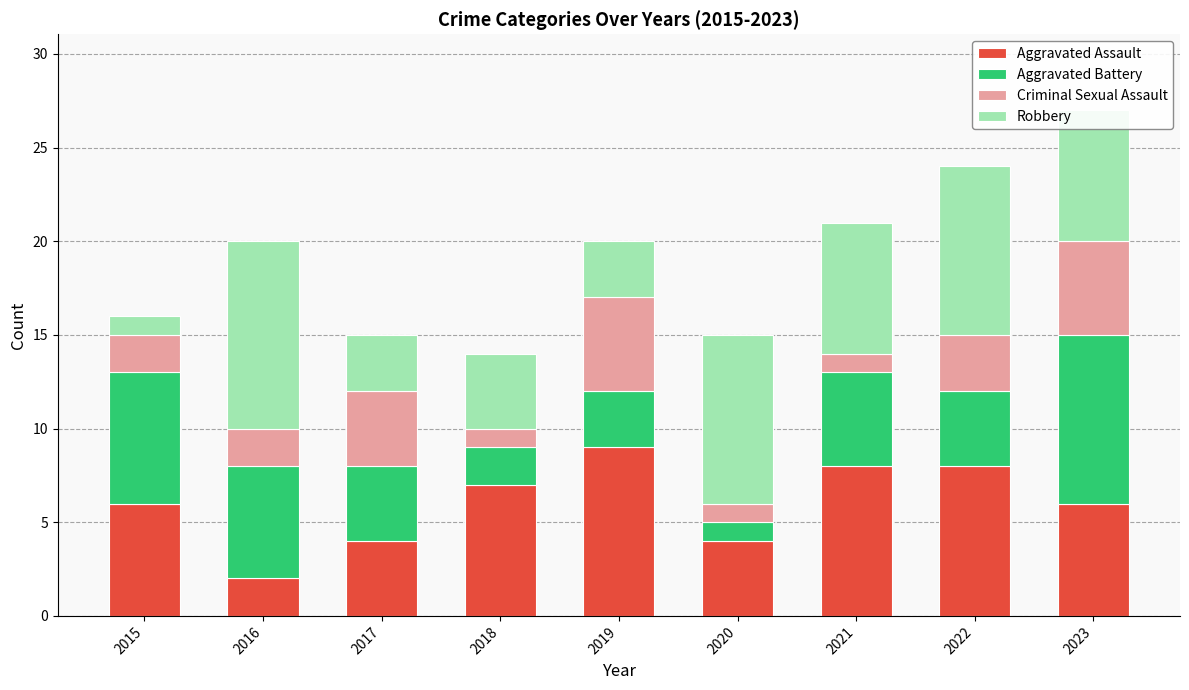

Are the bars horizontal?

No